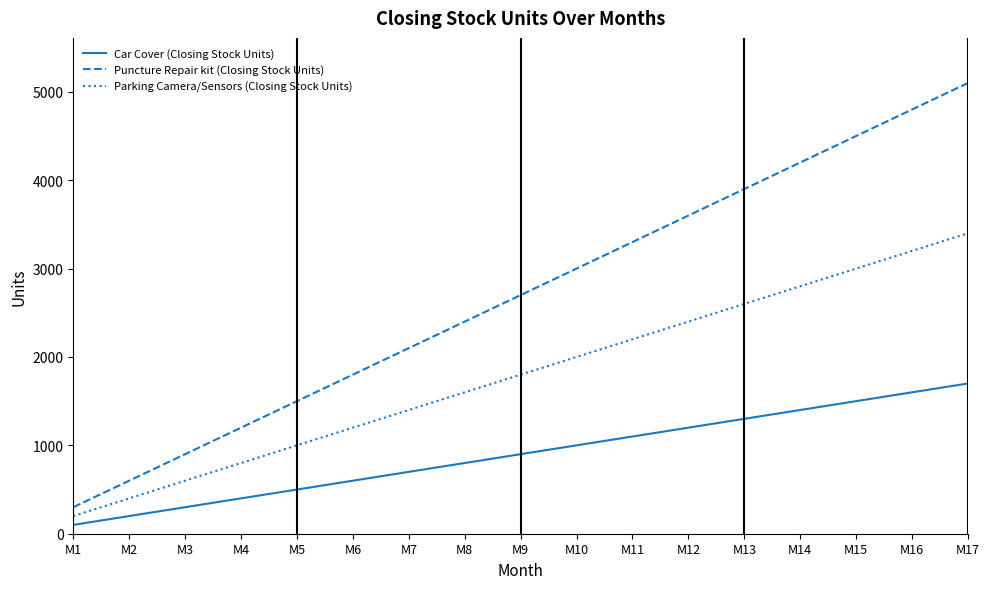

What is the total value across all series at M12?

7200